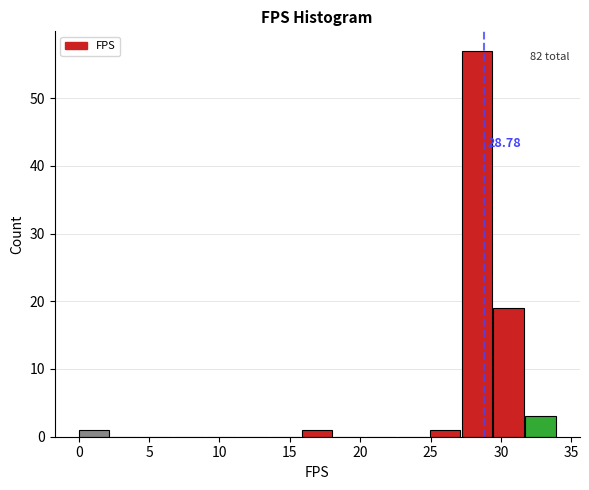

Which range on the x-axis has the tallest bar?

27.0 to 29.5